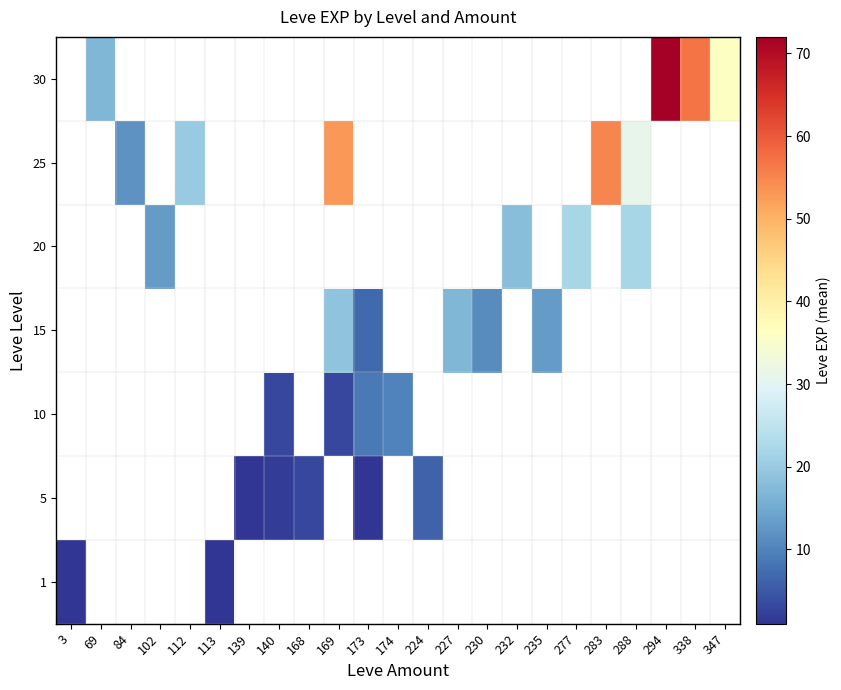

At which label does 5 reach its minimum?

3